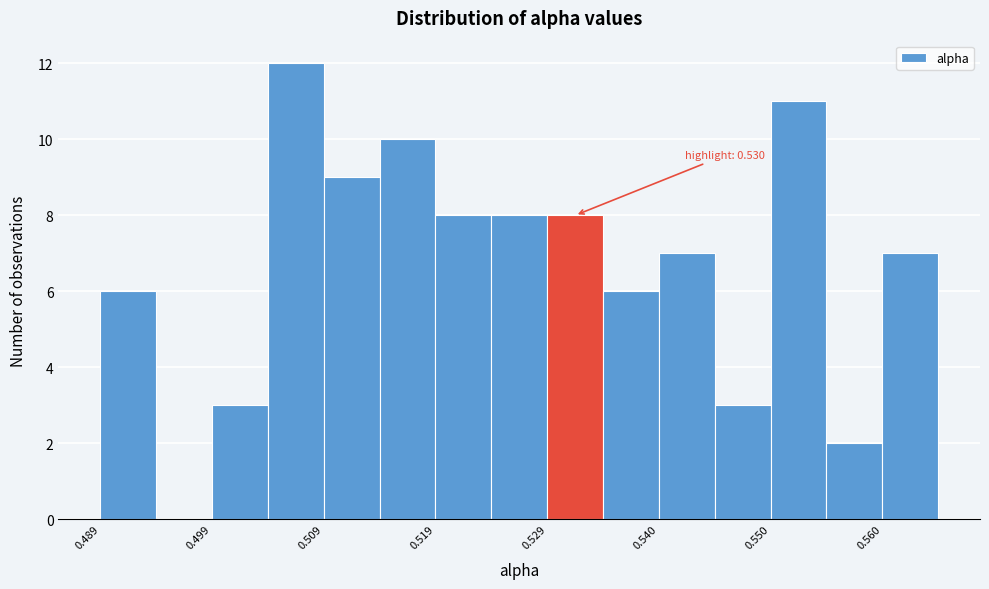

Read against the x-axis, roughly where is the centre of the tallest bar?

0.506